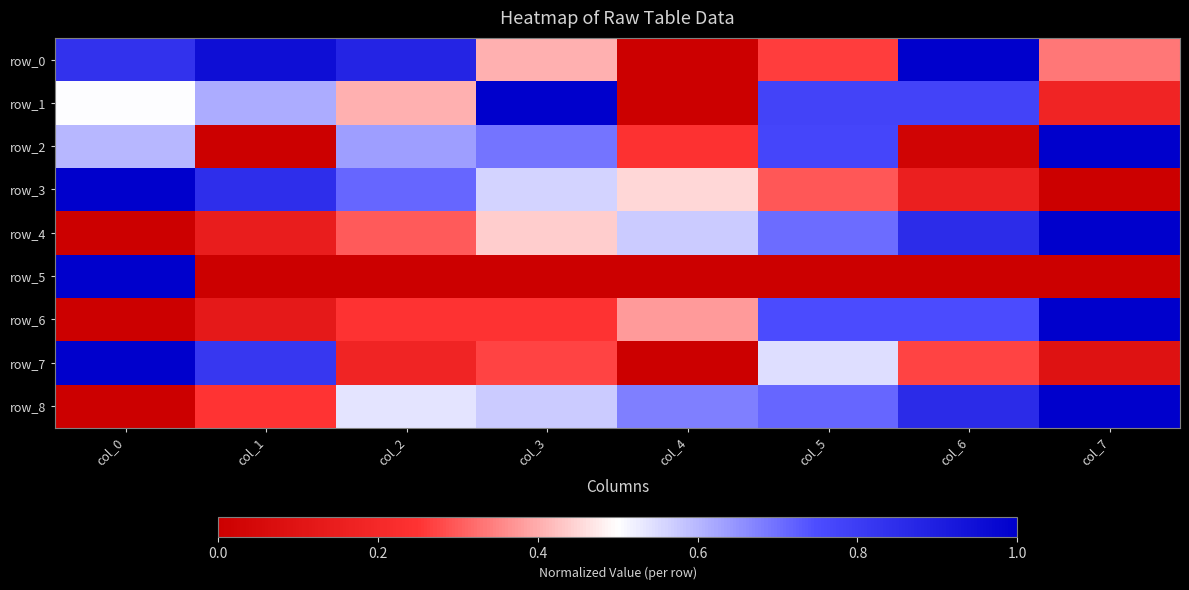

Which label corresponds to the largest value in the chart?

col_6